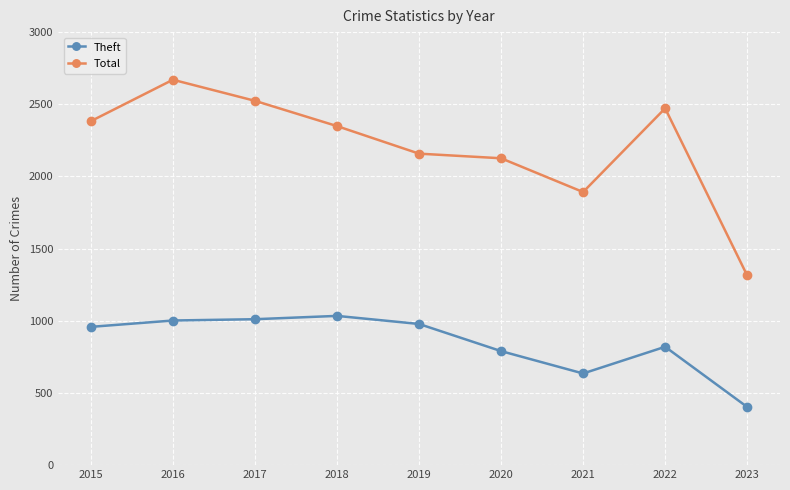

Is this an area chart (filled region under the line)?

No